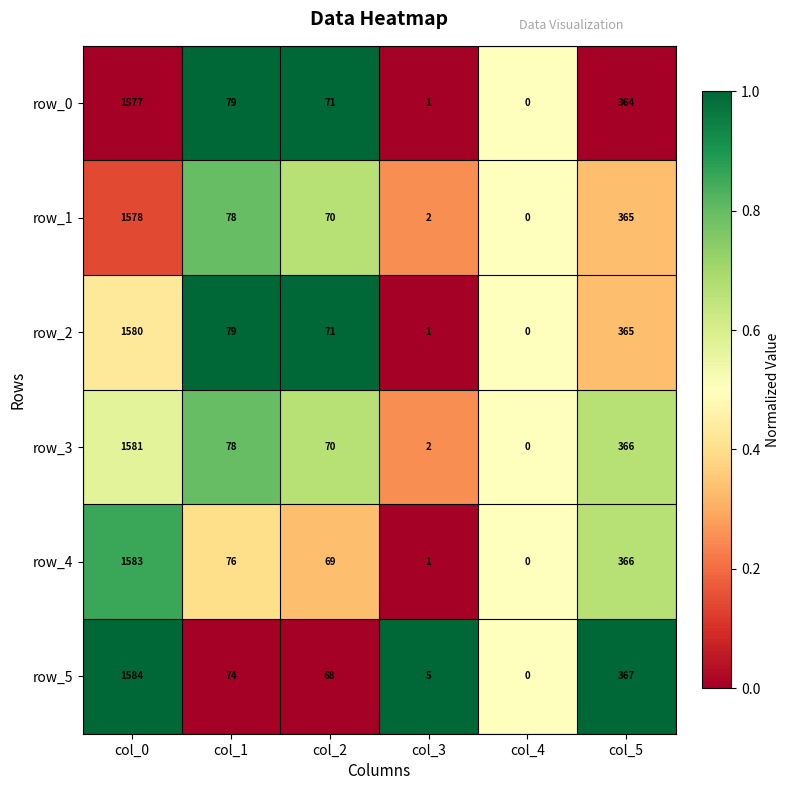

At which label does row_1 first exceed 78?

col_0